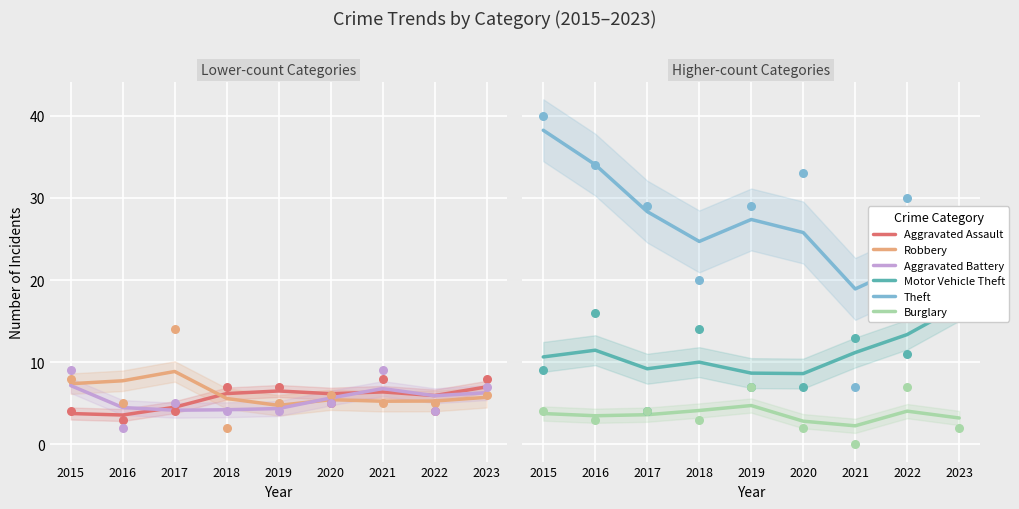

What are all the series names shown in the legend?

Aggravated Assault, Robbery, Aggravated Battery, Motor Vehicle Theft, Theft, Burglary